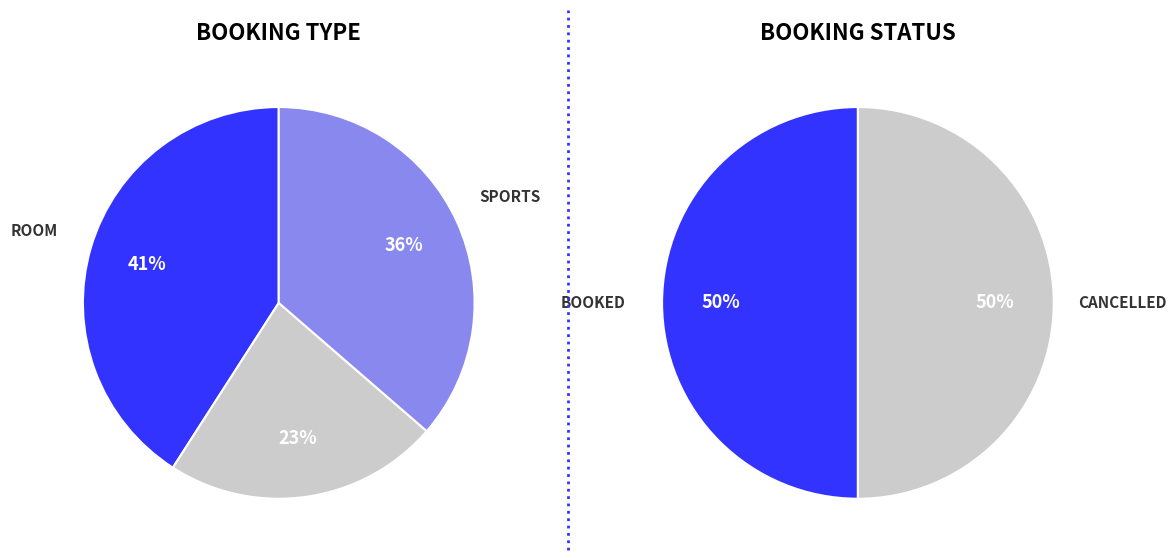

What percentage is the Room slice, to the nearest percent?

41%